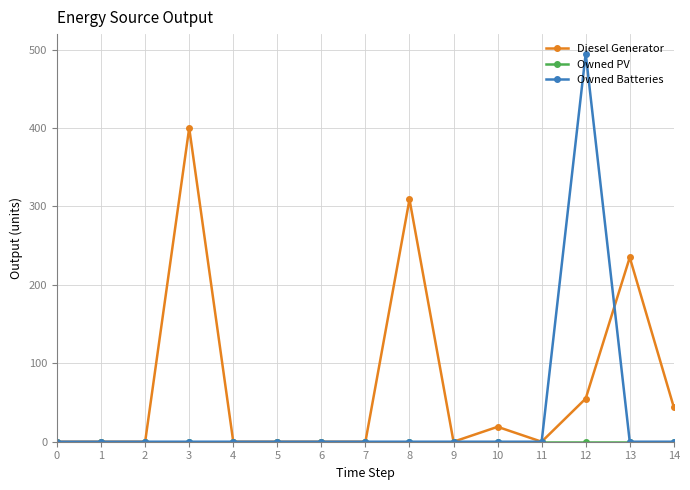

Between 0 and 10, which series saw the biggest shift?

Diesel Generator